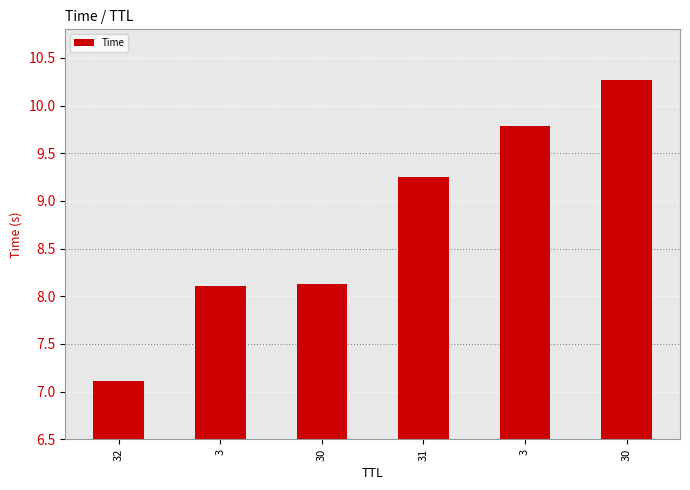

Does the chart contain any negative values?

No